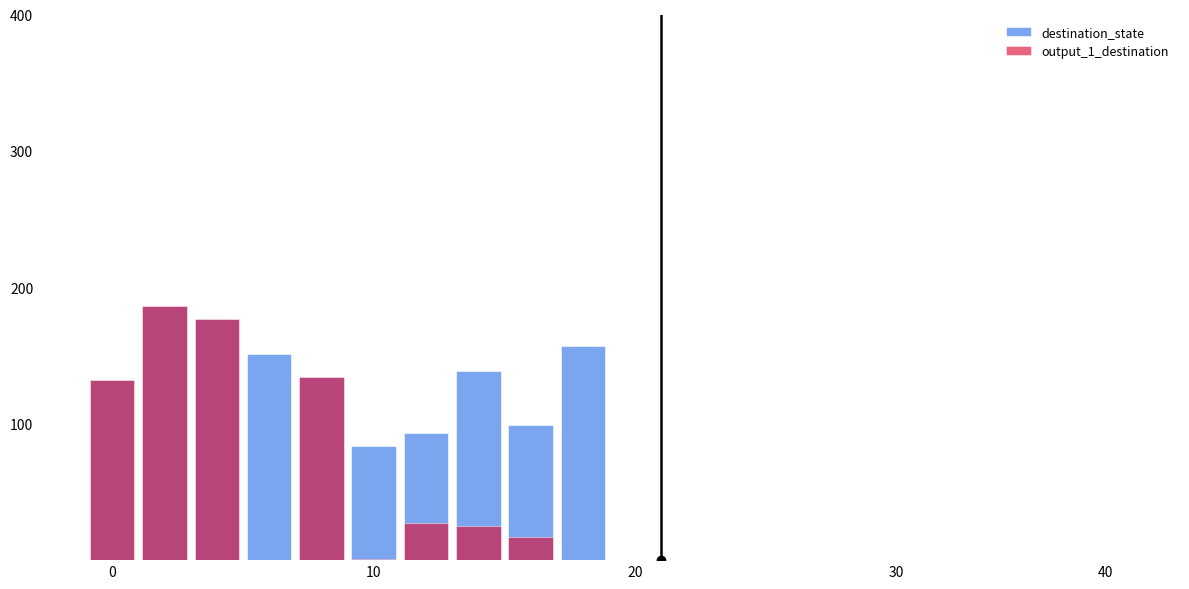

The value of output_1_destination at 6 is 10. True or false?

False